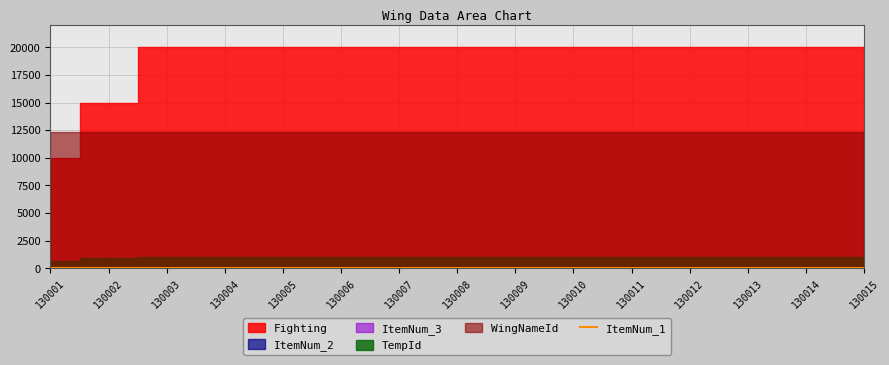

Is the value of TempId at 130010 greater than the value of ItemNum_2 at 130007?

Yes